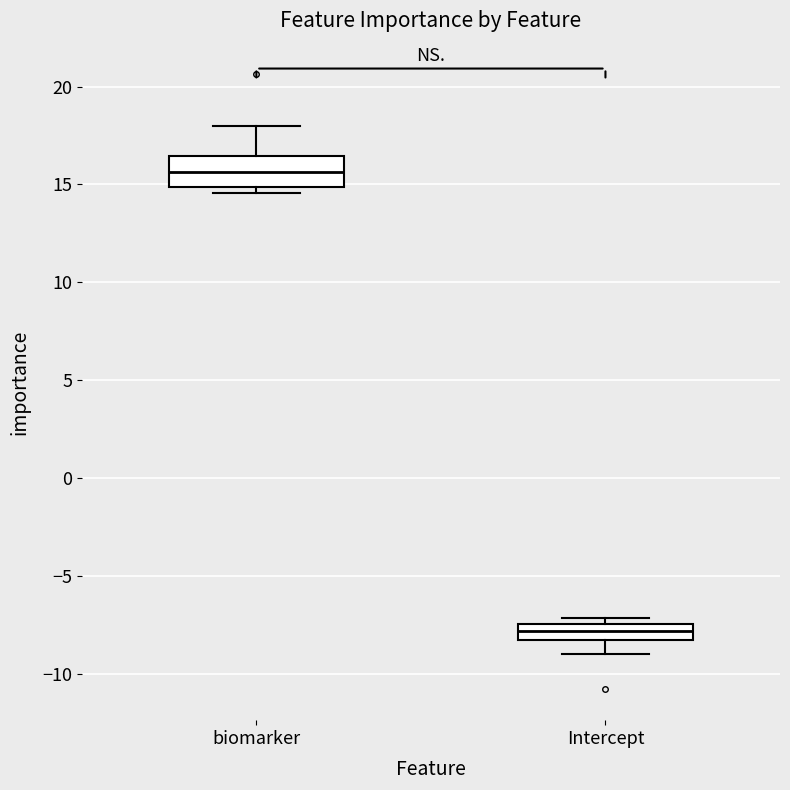

Reading left to right, read every box against the y-axis: the position of its median line, the range the box covers, and the ends of its whiskers. The values are not printed on the chart, so give them approximately, as read against the axis.

biomarker: median 15.5, box 15.0 to 16.5, whiskers 14.5 to 18.0
Intercept: median -8.0, box -8.5 to -7.5, whiskers -9.0 to -7.0